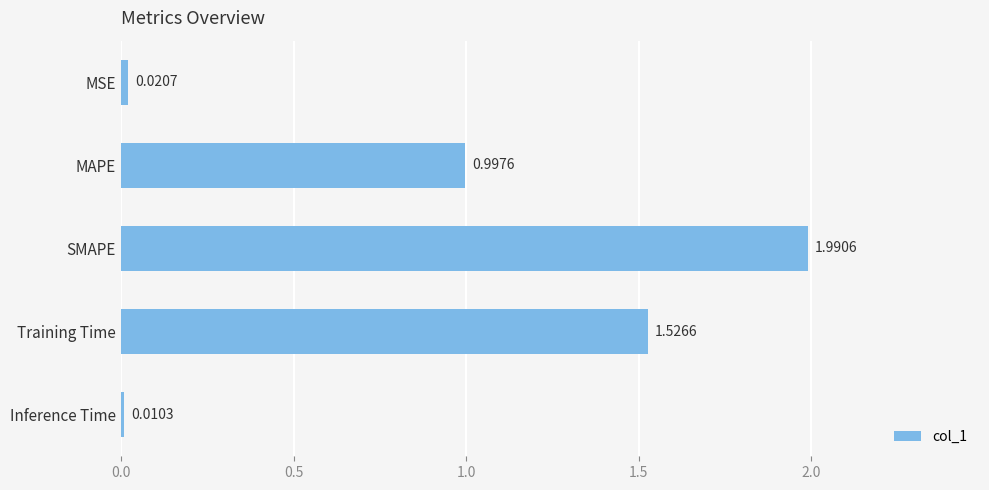

What is the difference between the maximum and minimum values?

2.0